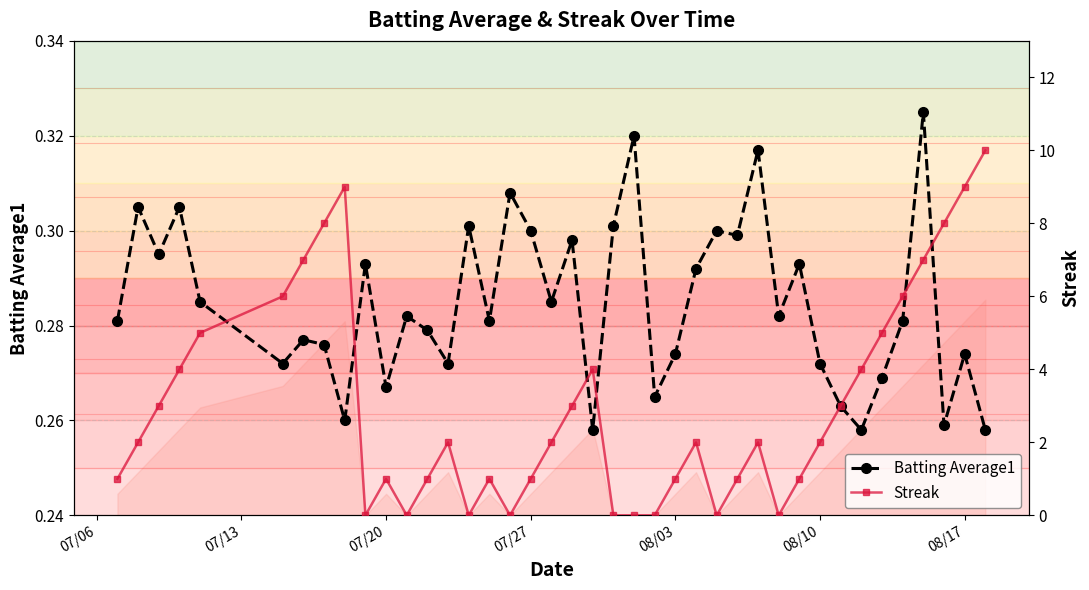

At how many categories does at least one series exceed 9?

1